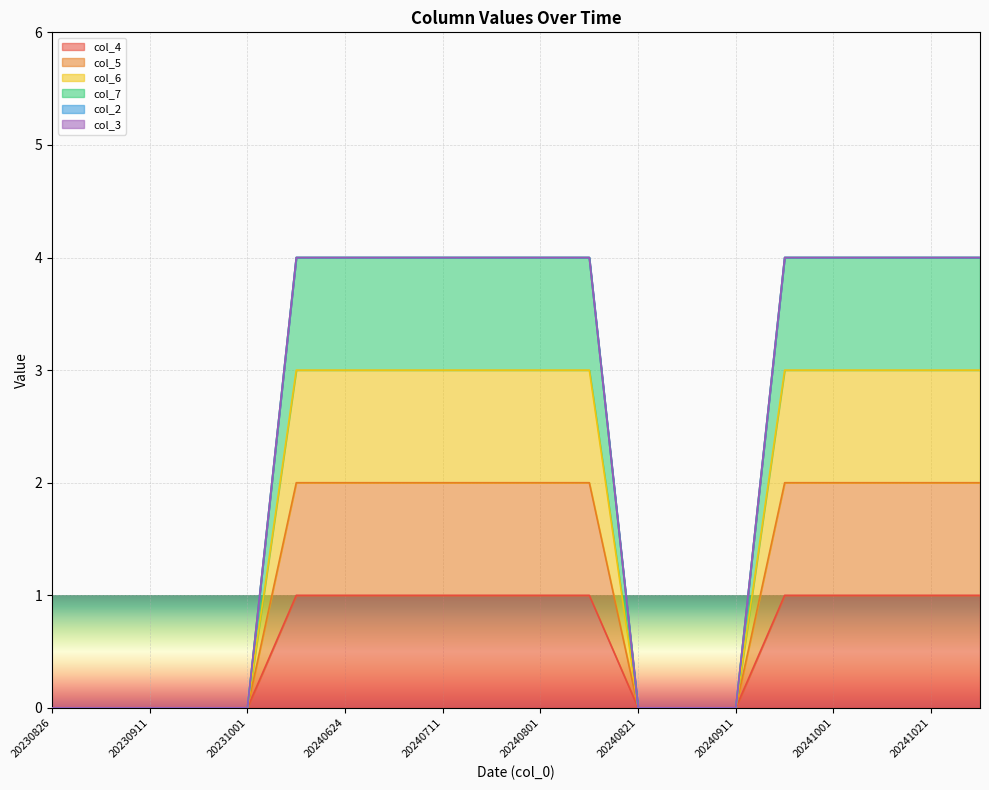

Count the number of categories in the chart.

20